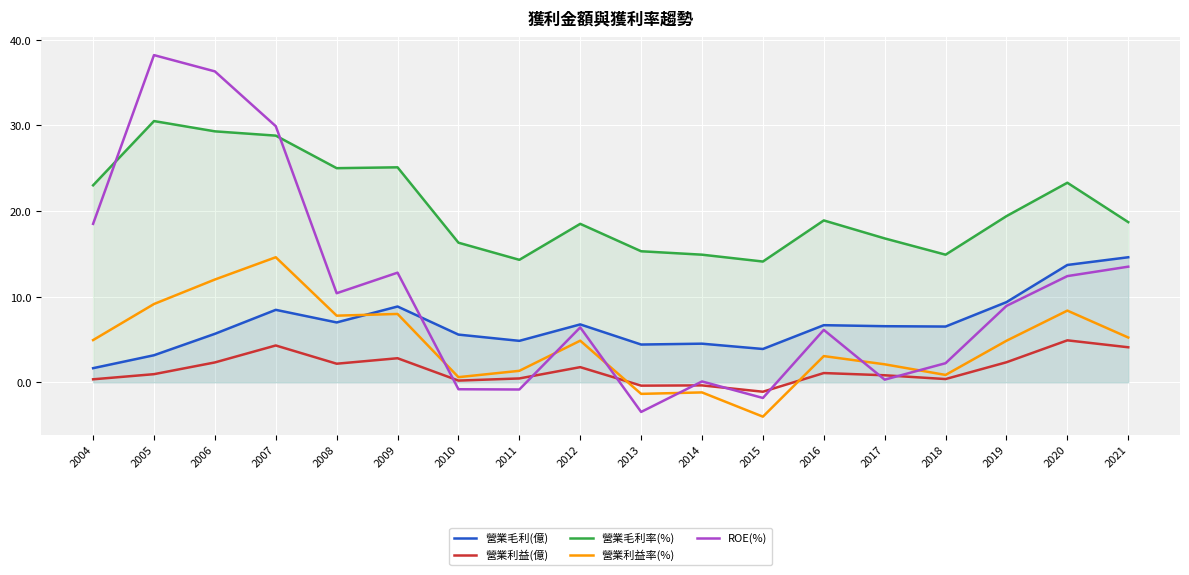

True or false: ROE(%) and 營業利益(億) intersect in this chart.

True